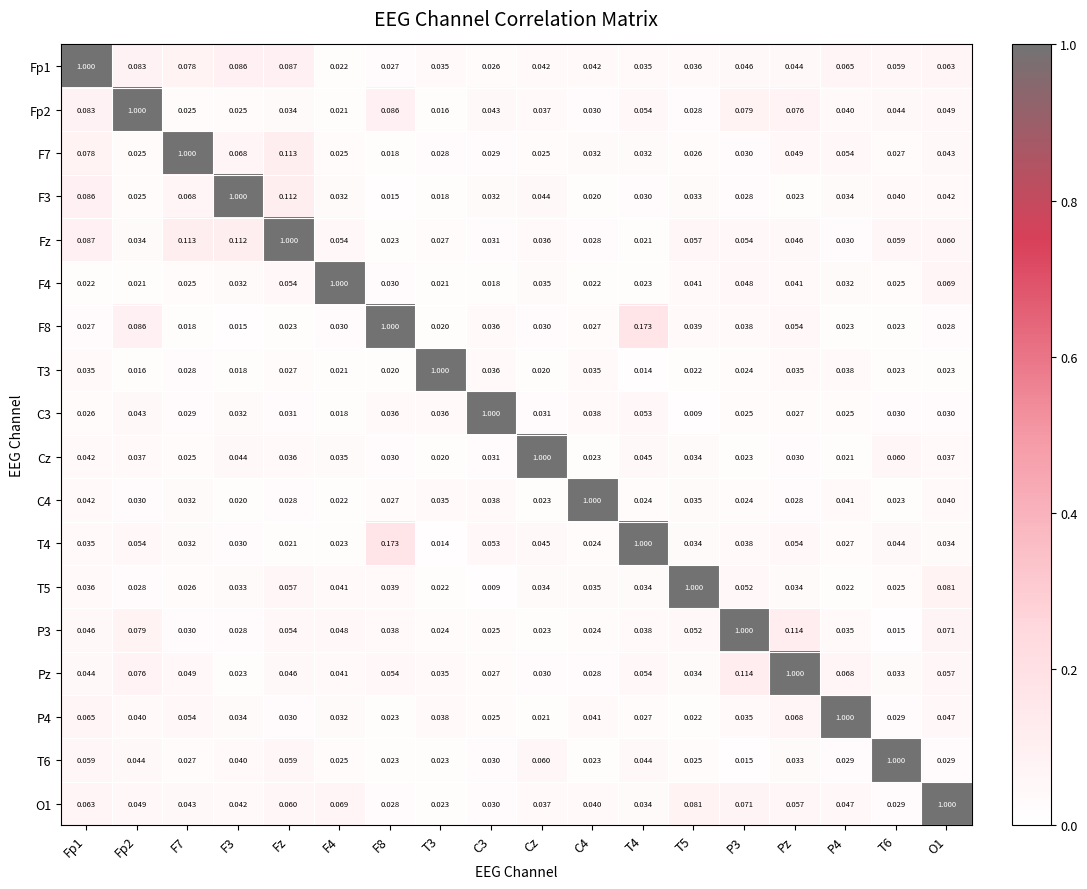

Is the value of C3 at T6 greater than the value of Fp1 at Fp2?

No